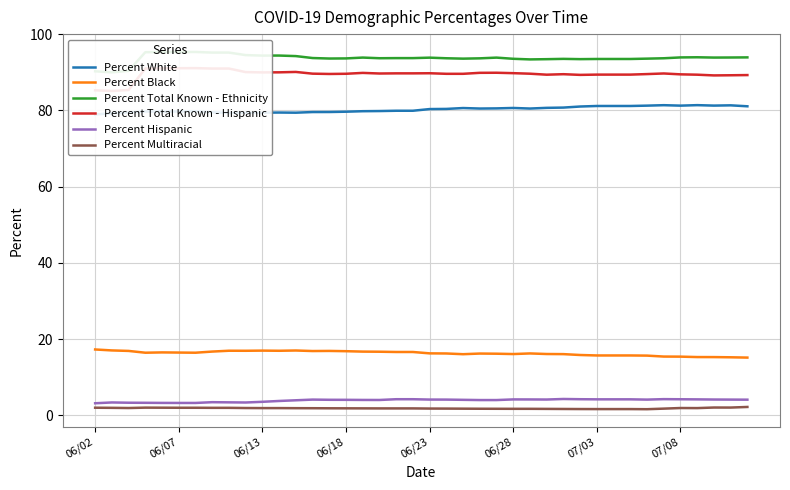

True or false: Percent Hispanic and Percent White cross at least once.

False